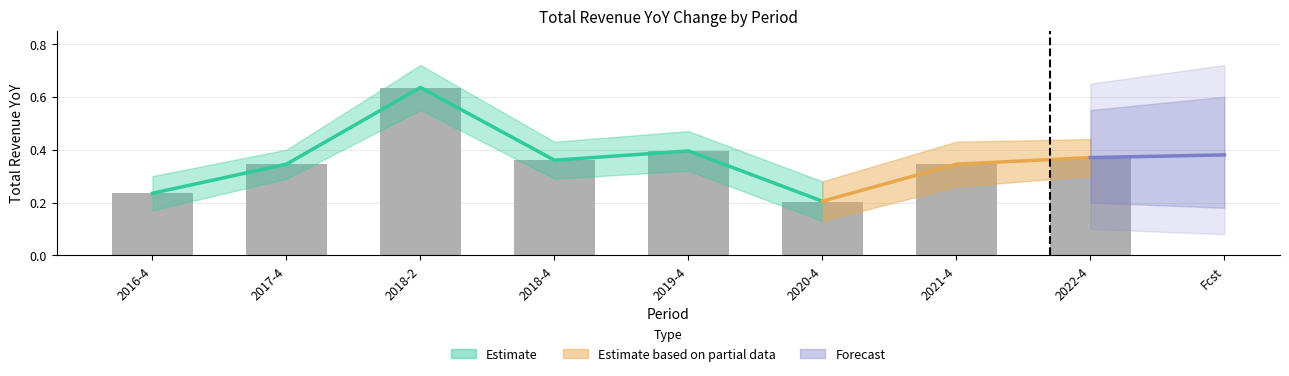

Reading left to right, transcribe all the data shown in this chart.

2016-4=0.2	2017-4=0.3	2018-2=0.6	2018-4=0.4	2019-4=0.4	2020-4=0.2	2021-4=0.3	2022-4=0.4